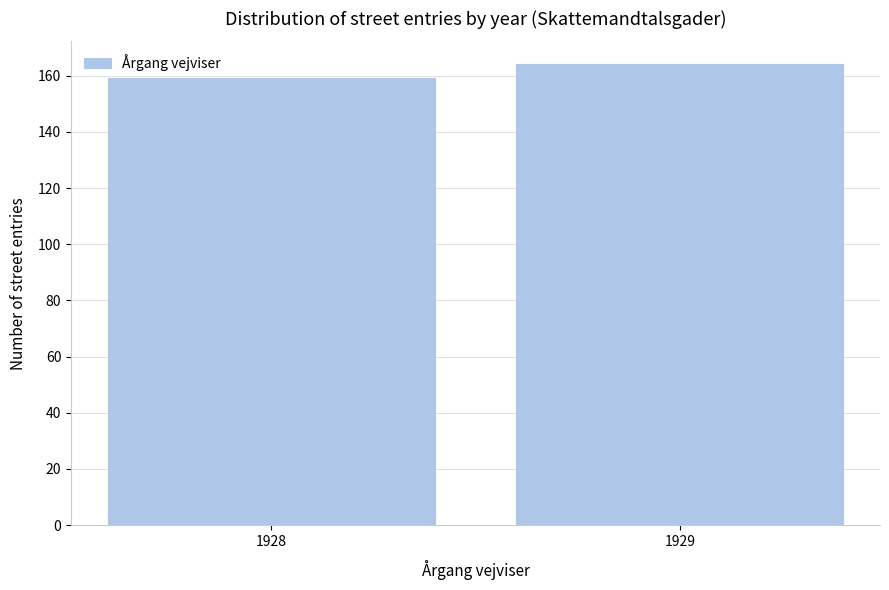

Reading left to right, what are all the values shown in this chart?

1928=159	1929=164